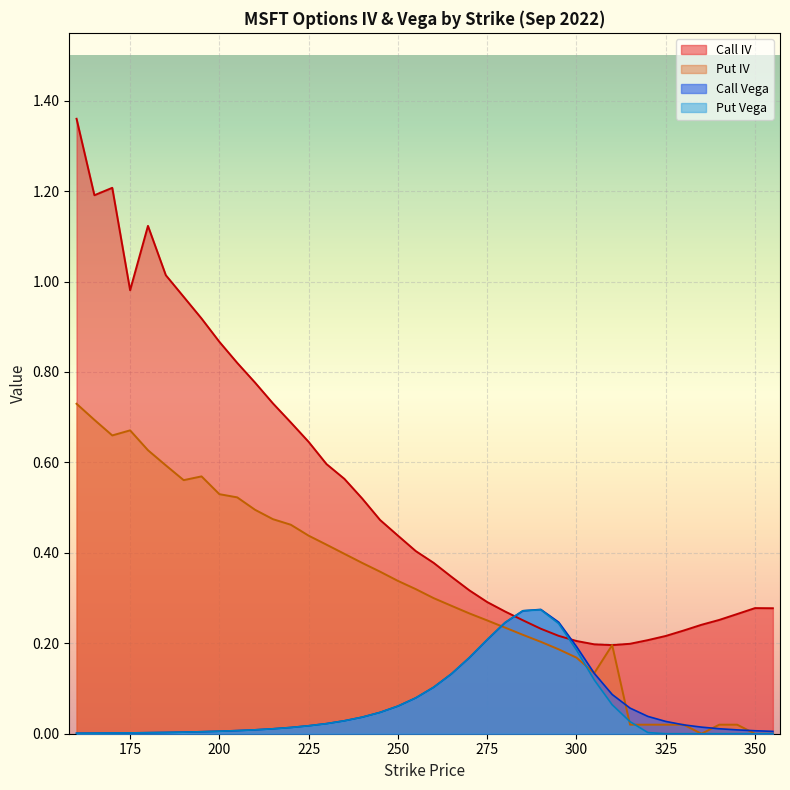

Reading right to left, transcribe all the data shown in this chart.

Call IV: 0.3	0.3	0.3	0.3	0.2	0.2	0.2	0.2	0.2	0.2	0.2	0.2	0.2	0.2	0.3	0.3	0.3	0.3	0.3	0.4	0.4	0.4	0.5	0.5	0.6	0.6	0.6	0.7	0.7	0.8	0.8	0.9	0.9	1.0	1.0	1.1	1.0	1.2	1.2	1.4
Put IV: 0.0	0.0	0.0	0.0	0.0	0.0	0.0	0.0	0.0	0.2	0.1	0.2	0.2	0.2	0.2	0.2	0.3	0.3	0.3	0.3	0.3	0.3	0.4	0.4	0.4	0.4	0.4	0.5	0.5	0.5	0.5	0.5	0.6	0.6	0.6	0.6	0.7	0.7	0.7	0.7
Call Vega: 0.0	0.0	0.0	0.0	0.0	0.0	0.0	0.0	0.1	0.1	0.1	0.2	0.2	0.3	0.3	0.2	0.2	0.2	0.1	0.1	0.1	0.1	0.0	0.0	0.0	0.0	0.0	0.0	0.0	0.0	0.0	0.0	0.0	0.0	0.0	0.0	0.0	0.0	0.0	0.0
Put Vega: 0.0	0.0	0.0	0.0	0.0	0.0	0.0	0.0	0.0	0.1	0.1	0.2	0.2	0.3	0.3	0.2	0.2	0.2	0.1	0.1	0.1	0.1	0.0	0.0	0.0	0.0	0.0	0.0	0.0	0.0	0.0	0.0	0.0	0.0	0.0	0.0	0.0	0.0	0.0	0.0